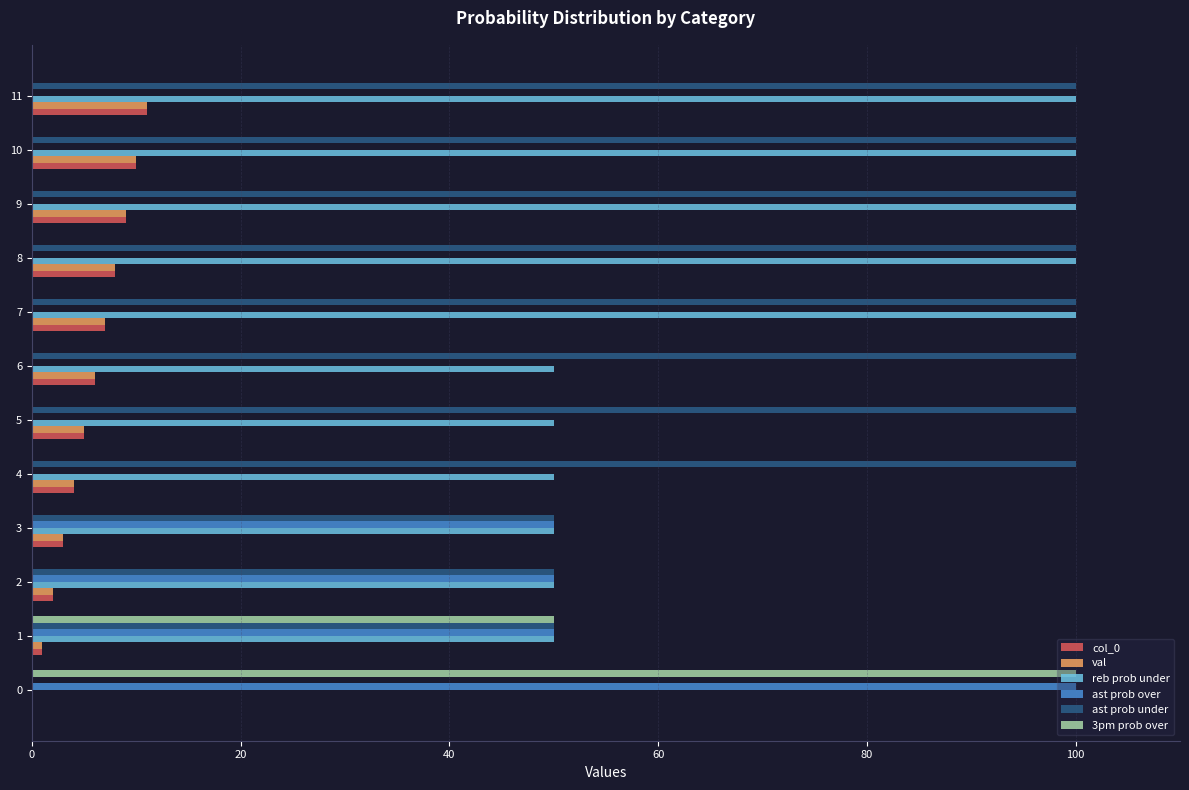

The 3pm prob over series shows 61 at 10. True or false?

False